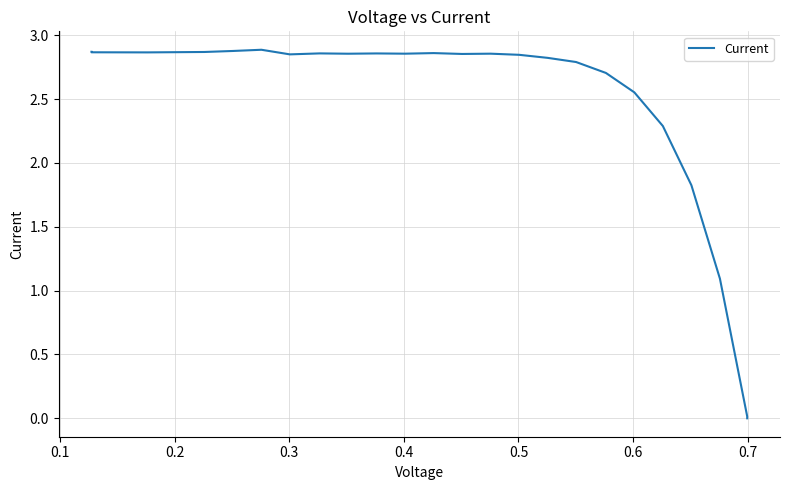

How many lines are shown in the chart?

1